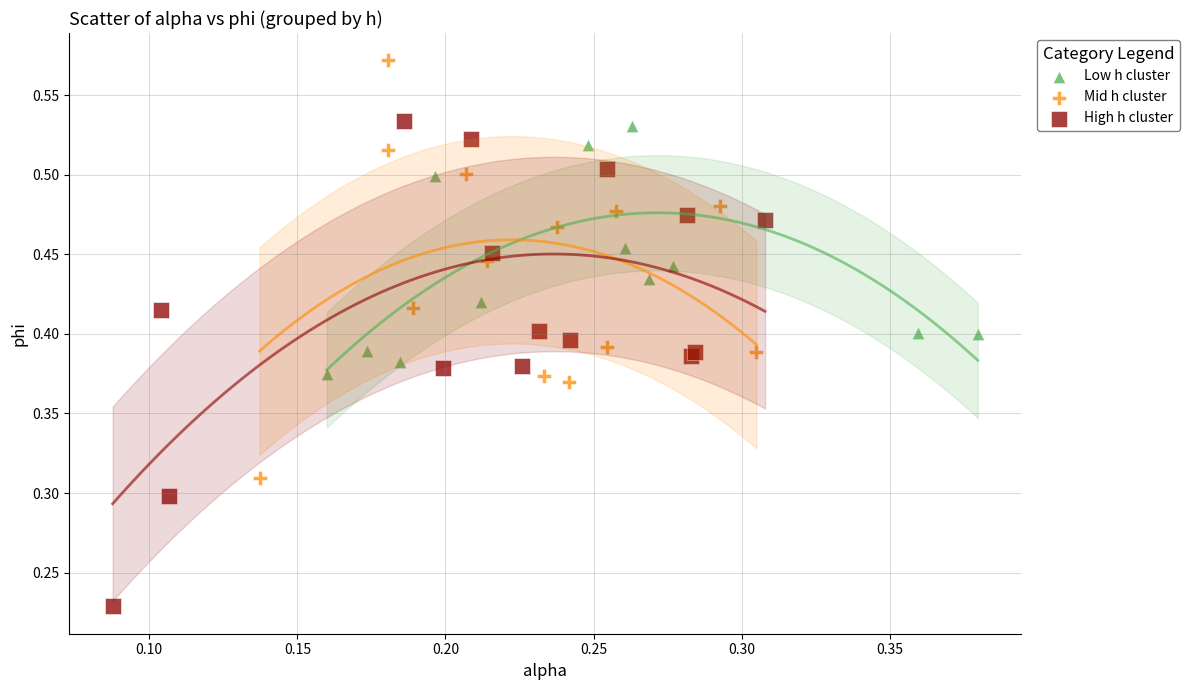

Which series has the widest spread of Y values?

High h cluster